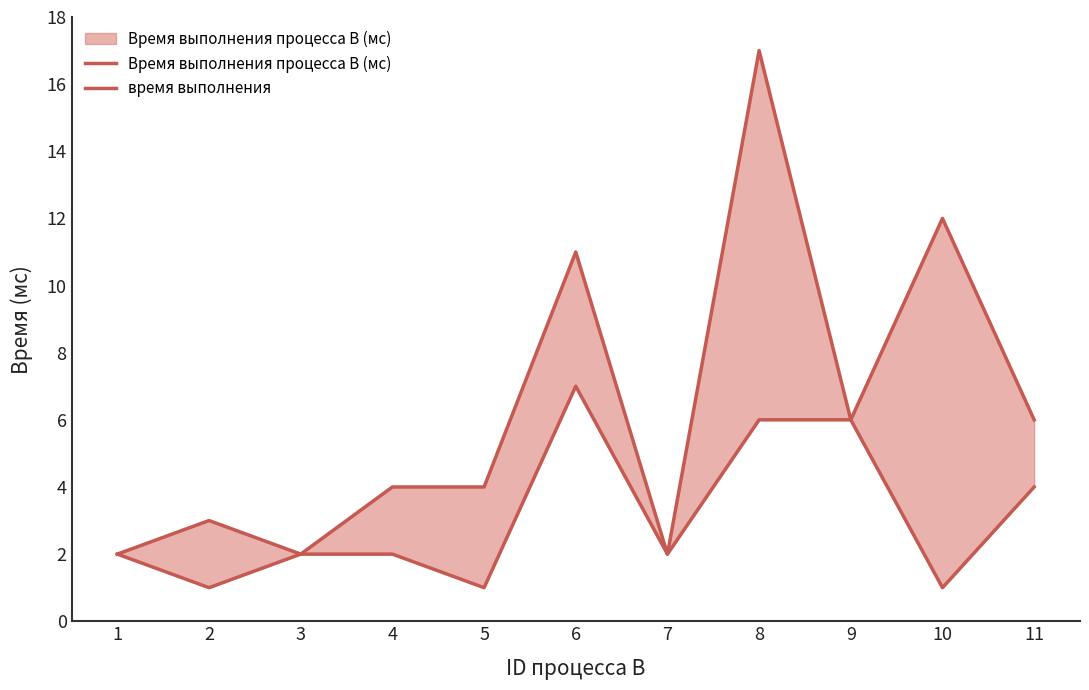

Where does the Время выполнения процесса B (мс) series first go above 2?

6